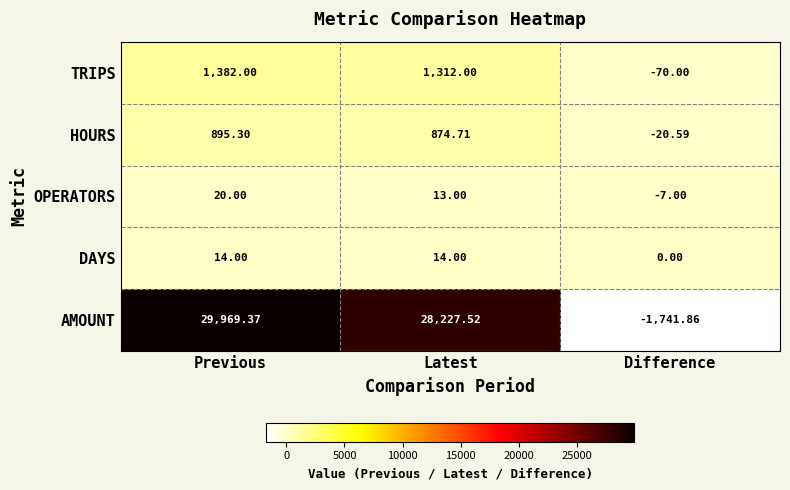

Rank the series at Difference from lowest to highest value.

AMOUNT, TRIPS, HOURS, OPERATORS, DAYS